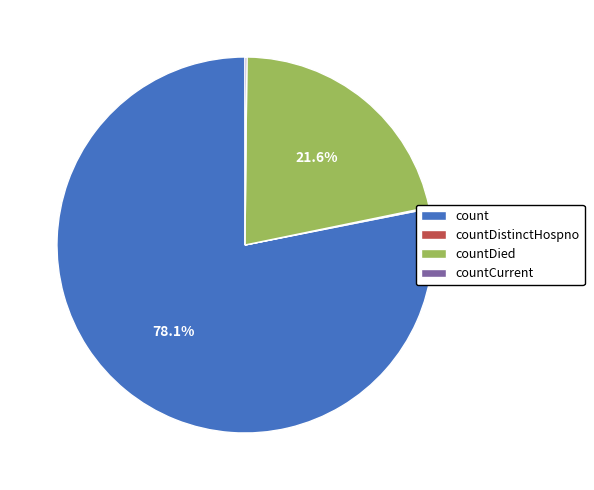

What is the largest slice in the pie chart?

count